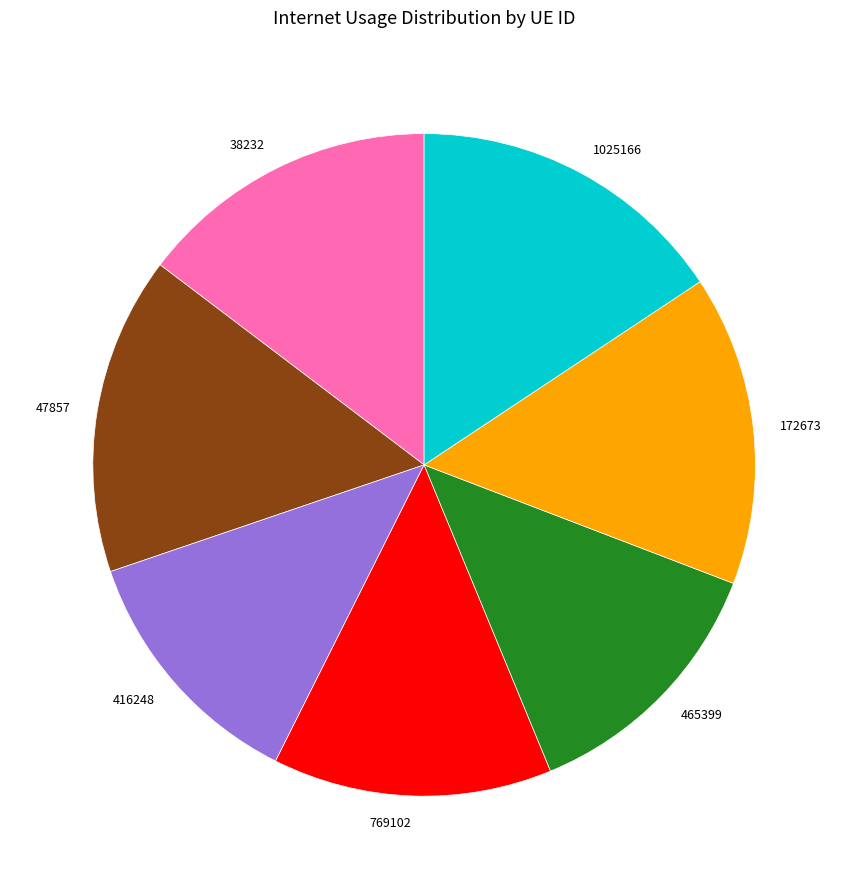

How many slices are in this pie chart?

7